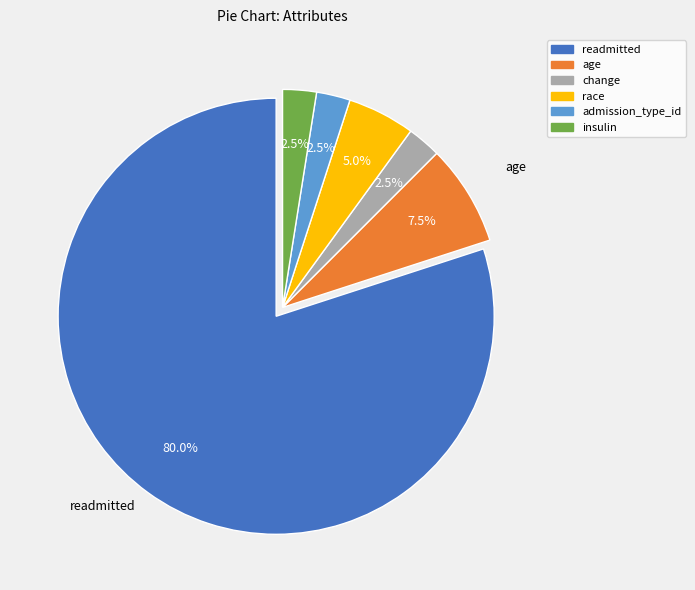

Does change account for over 50% of the chart?

No